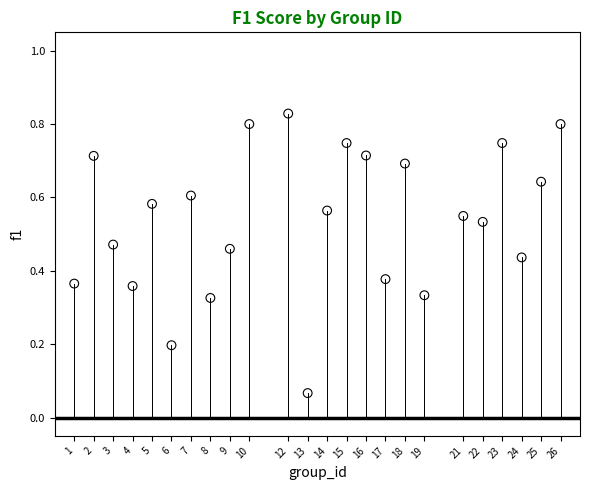

What is the range of X values (max minus min)?

25.0